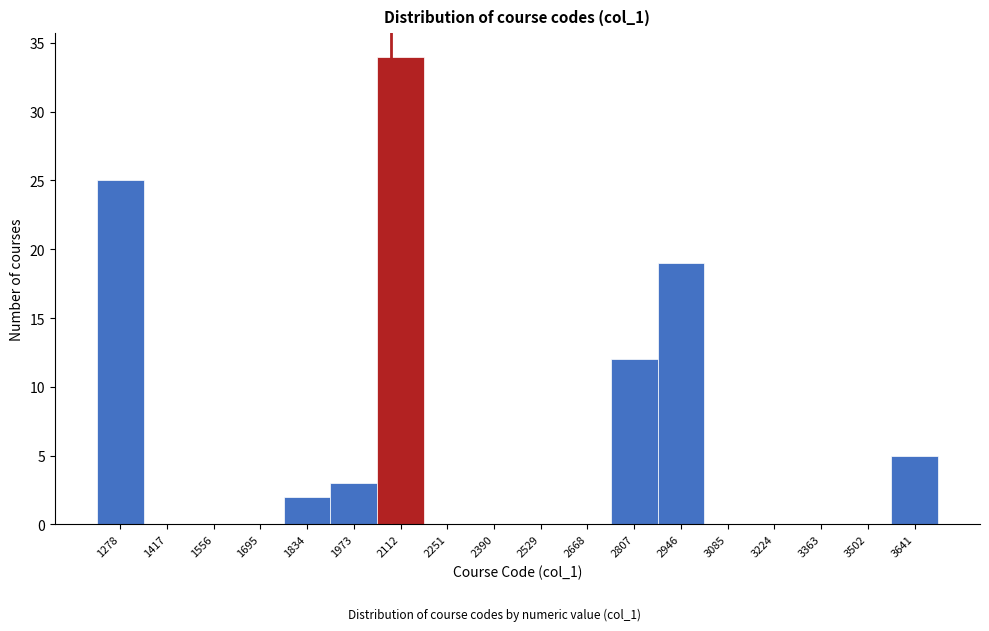

Reading right to left, extract all data points from this chart.

3641=5	3502=0	3363=0	3224=0	3085=0	2946=19	2807=12	2668=0	2529=0	2390=0	2251=0	2112=34	1973=3	1834=2	1695=0	1556=0	1417=0	1278=25